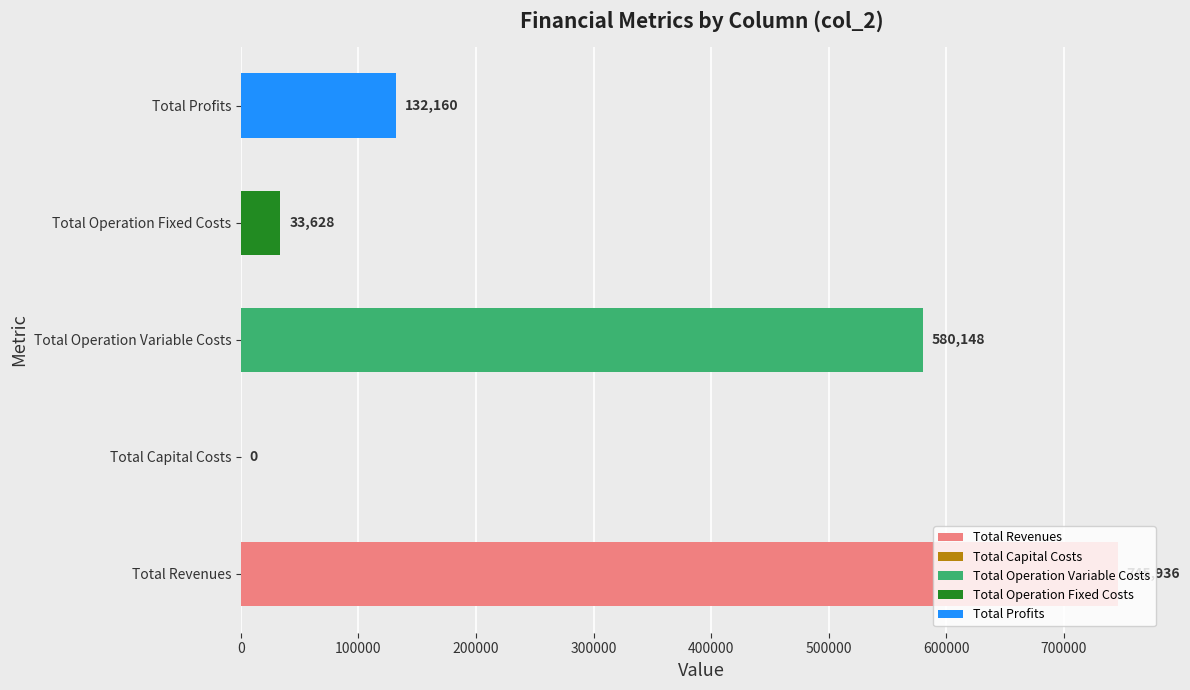

Between Total Profits and Total Operation Variable Costs, which is larger?

Total Operation Variable Costs